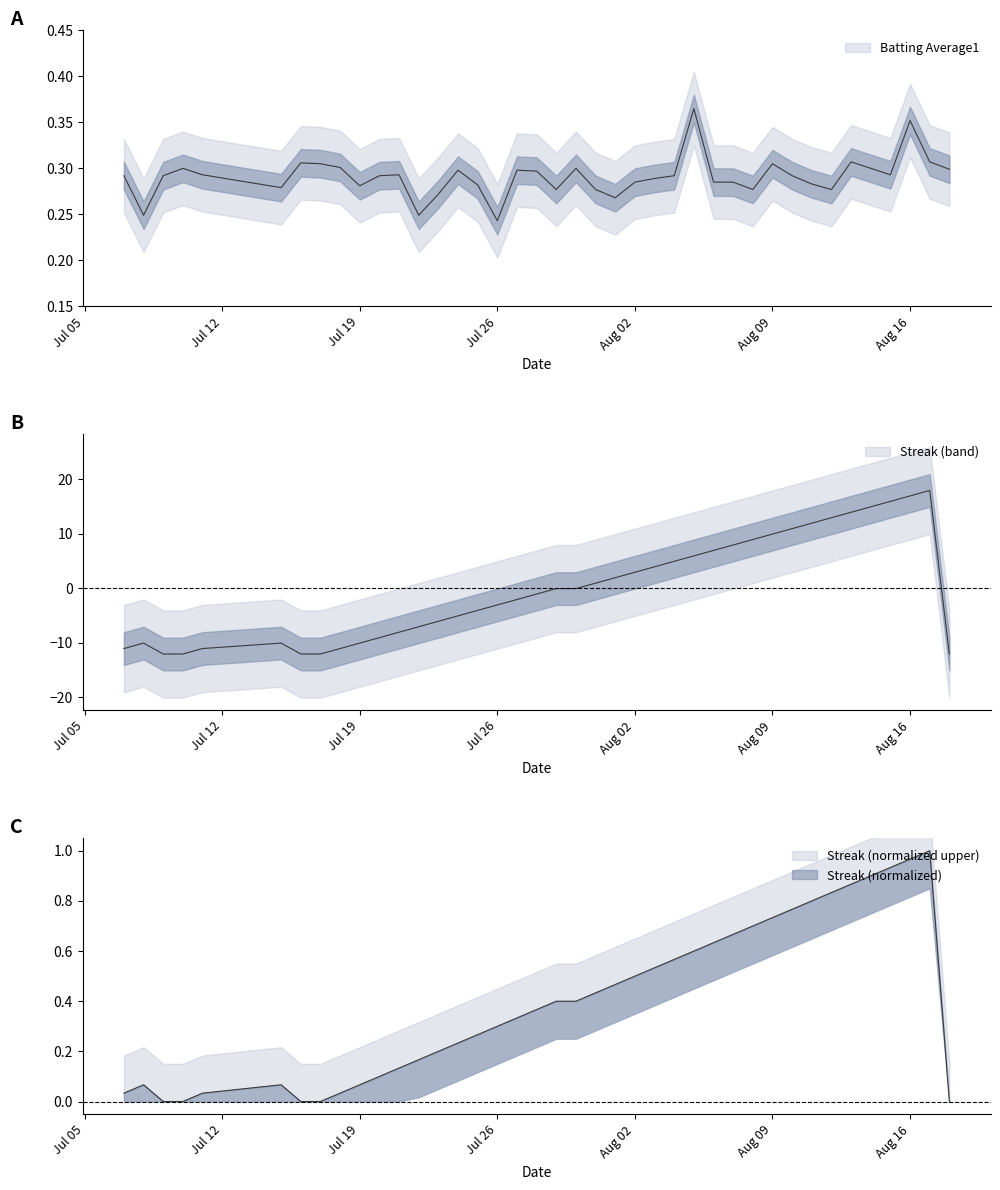

What is the difference between the highest and lowest values at 2010-08-17?

17.6